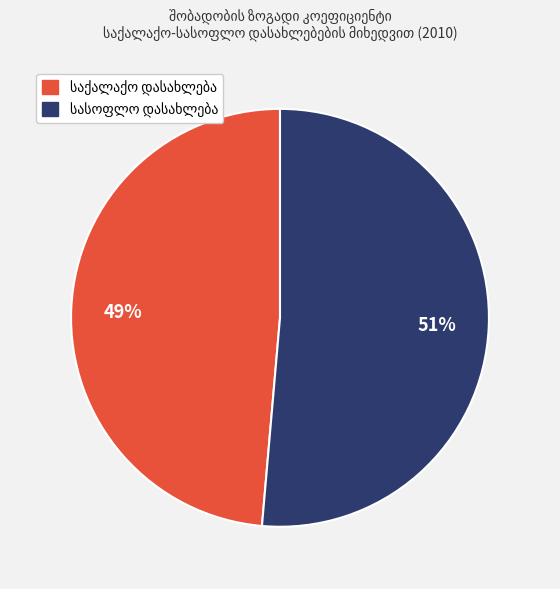

How many slices are in this pie chart?

2